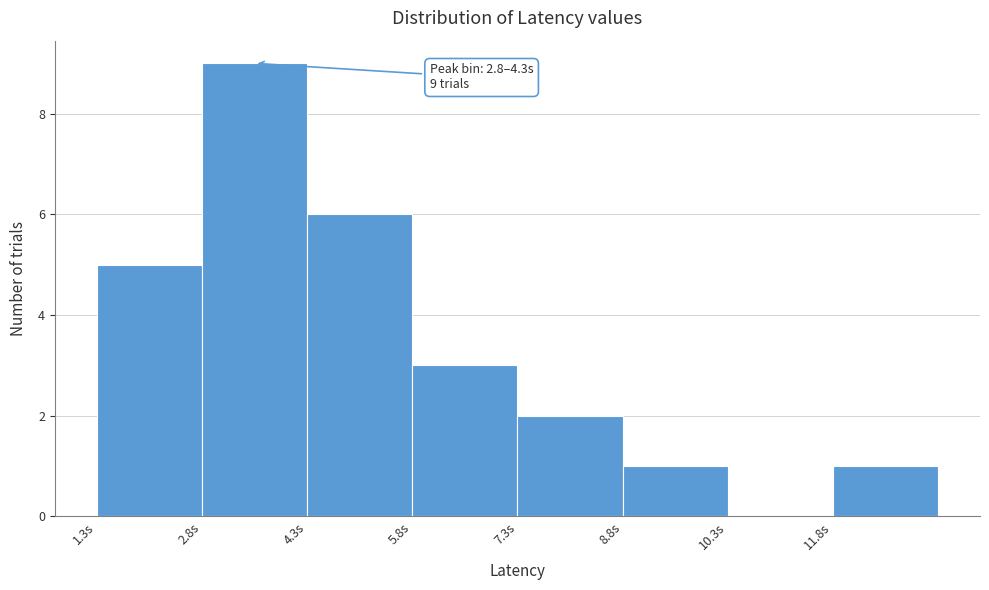

Which range on the x-axis has the tallest bar?

2.8 to 4.2